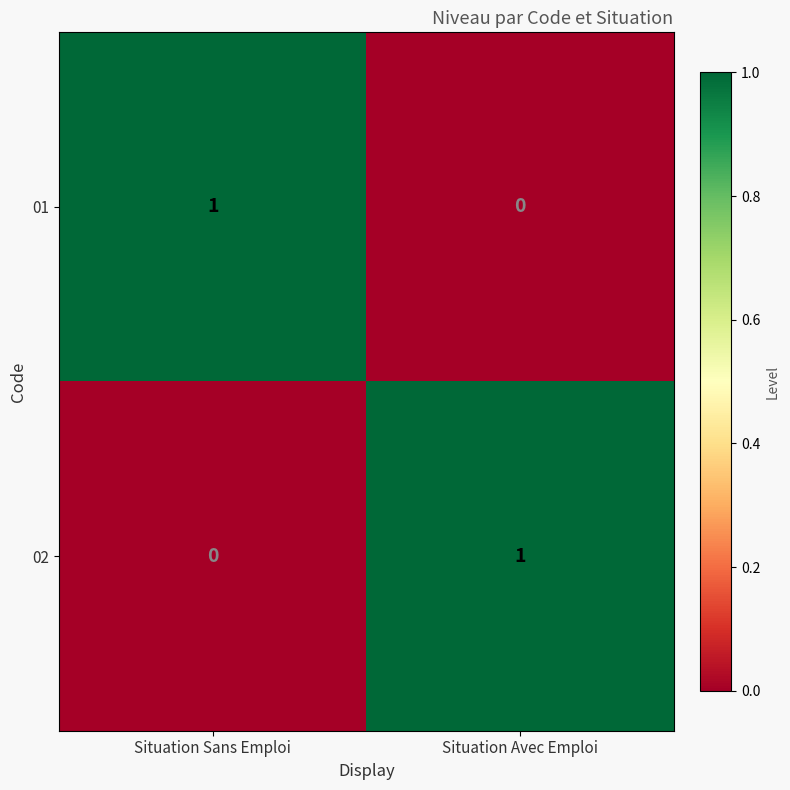

At Situation Avec Emploi, list the series in order from smallest to largest.

01, 02